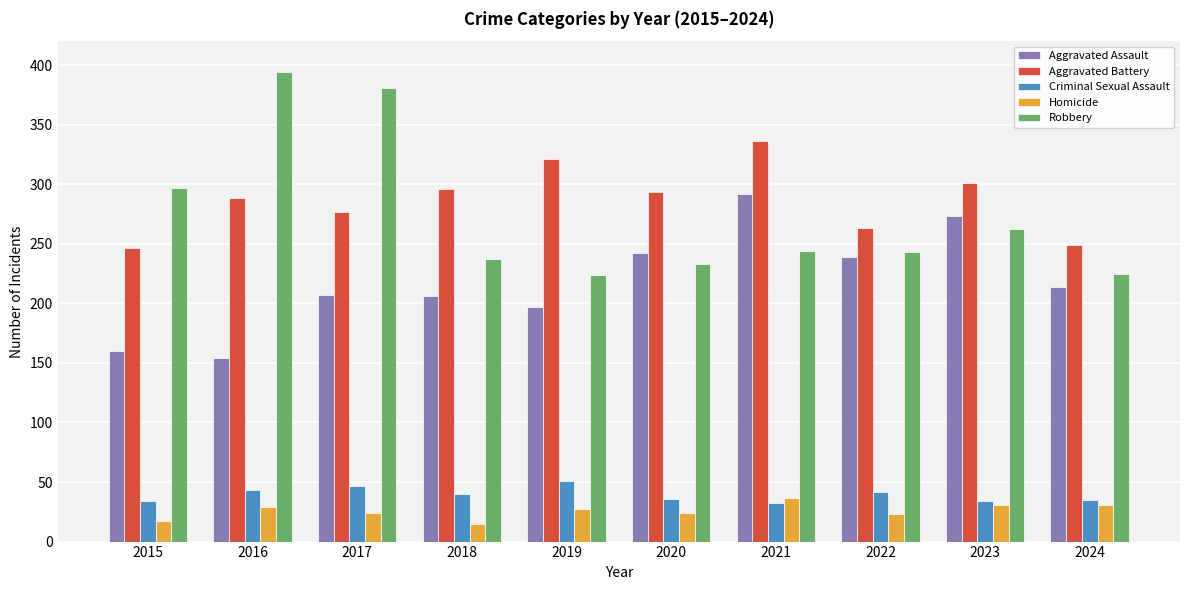

How many groups of bars are there?

10